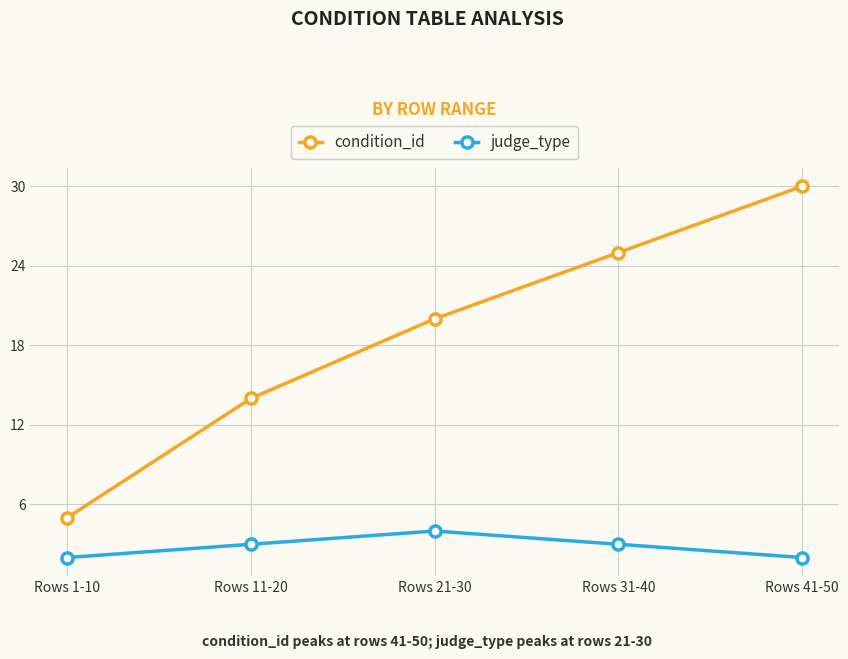

At Rows 41-50, list the series in order from largest to smallest.

condition_id, judge_type